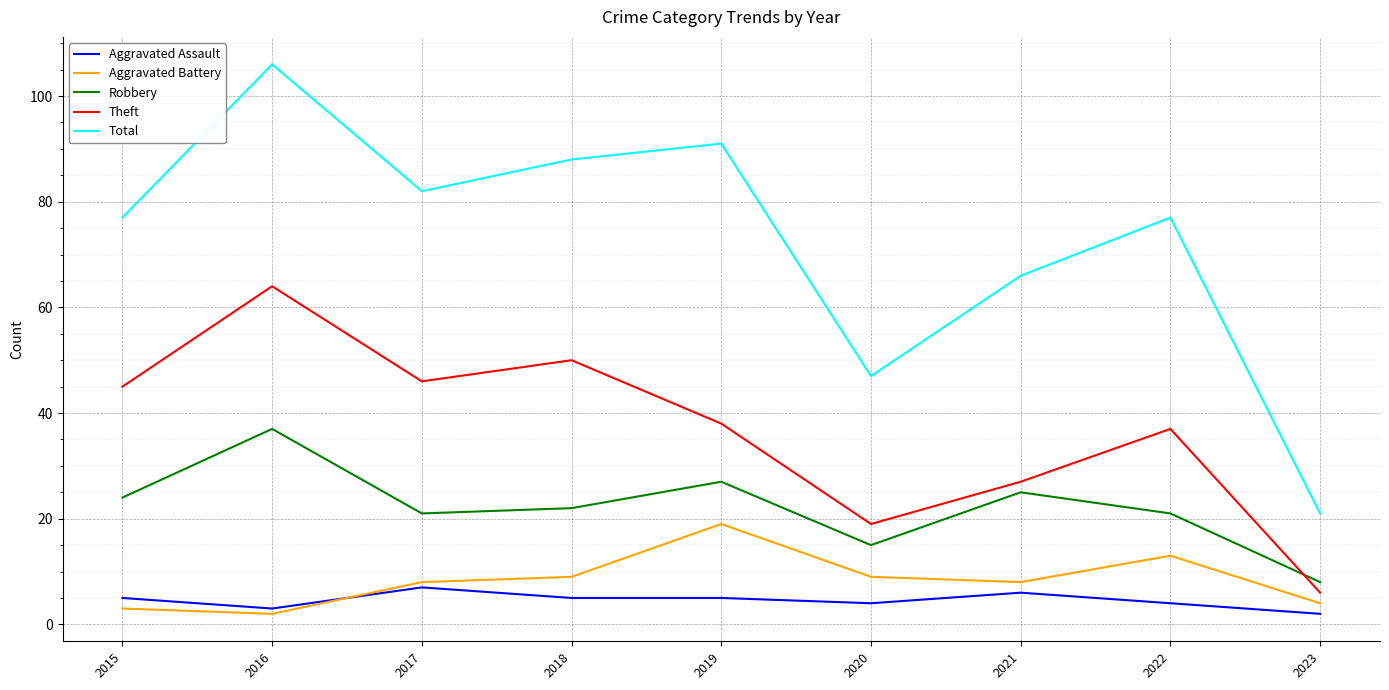

Reading right to left, what are all the values shown in this chart?

Aggravated Assault: 2	4	6	4	5	5	7	3	5
Aggravated Battery: 4	13	8	9	19	9	8	2	3
Robbery: 8	21	25	15	27	22	21	37	24
Theft: 6	37	27	19	38	50	46	64	45
Total: 21	77	66	47	91	88	82	106	77